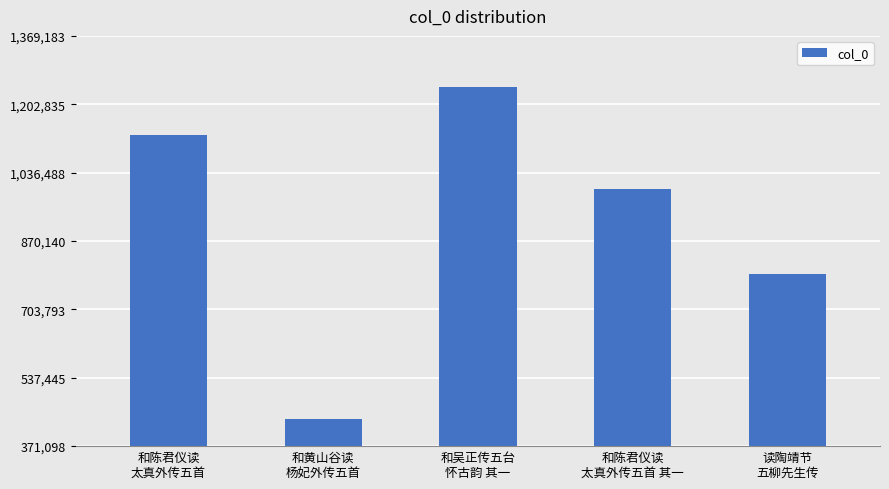

The chart shows a value of 1126931 at 和陈君仪读
太真外传五首. True or false?

True